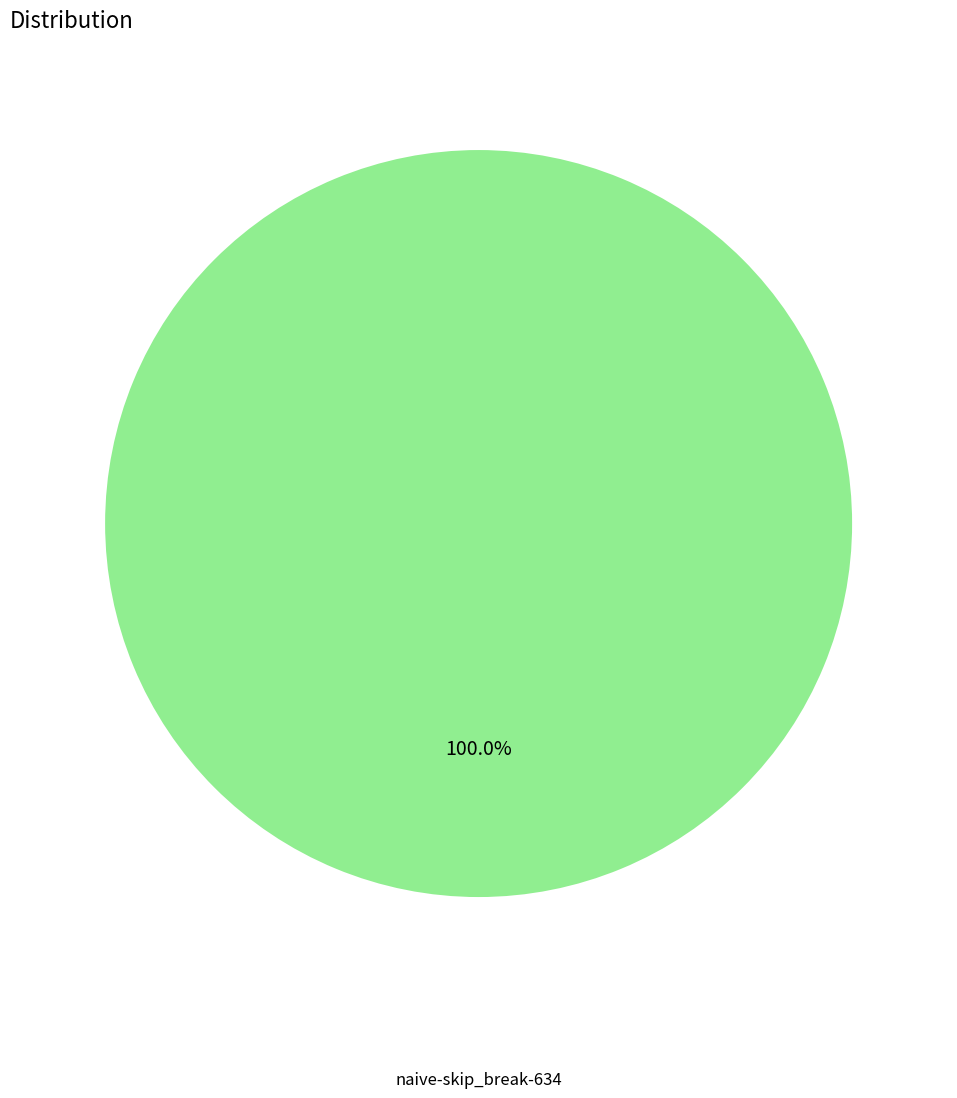

Does any single category account for the majority?

Yes